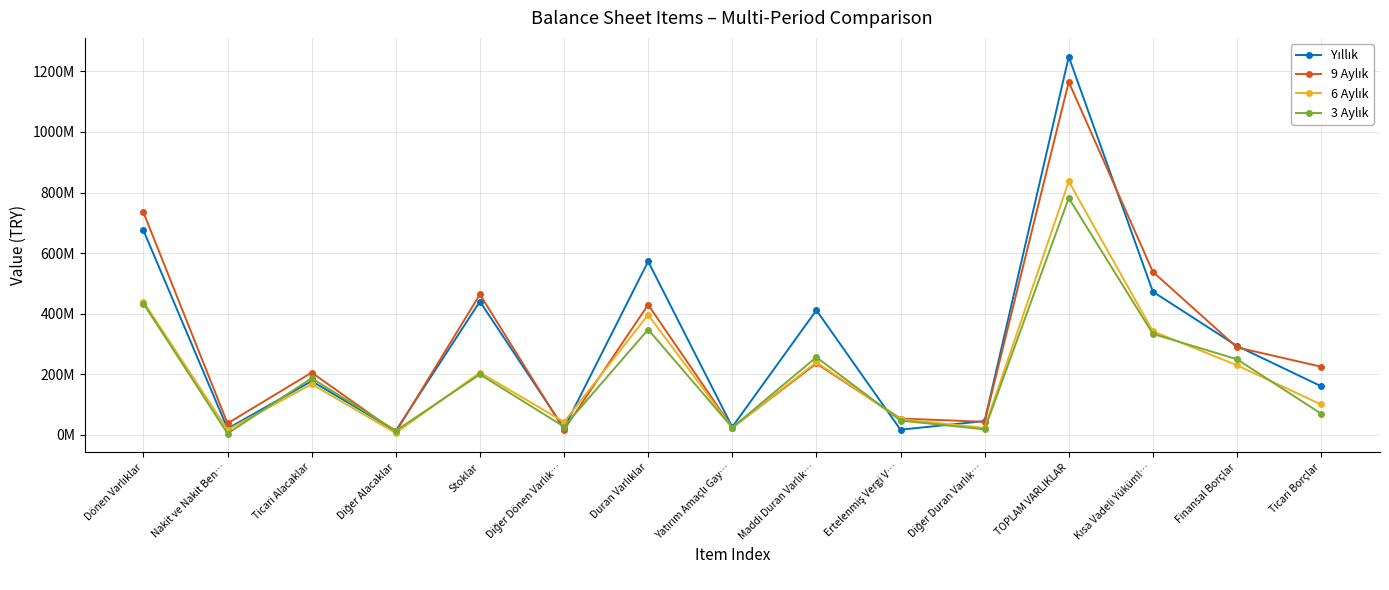

True or false: 9 Aylık and 3 Aylık cross at least once.

True